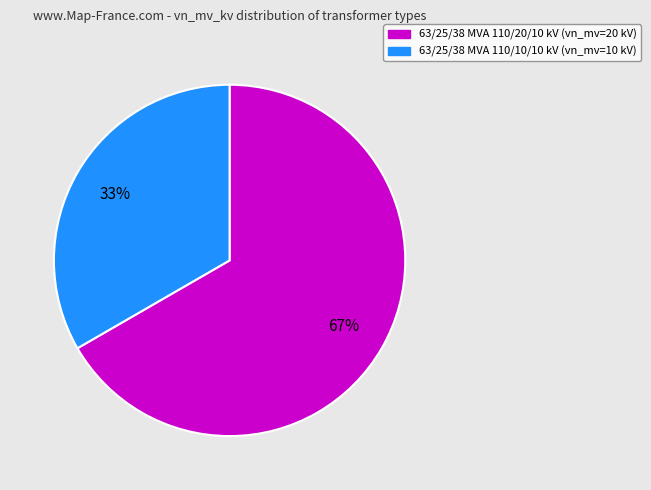

How many segments does this pie chart have?

2